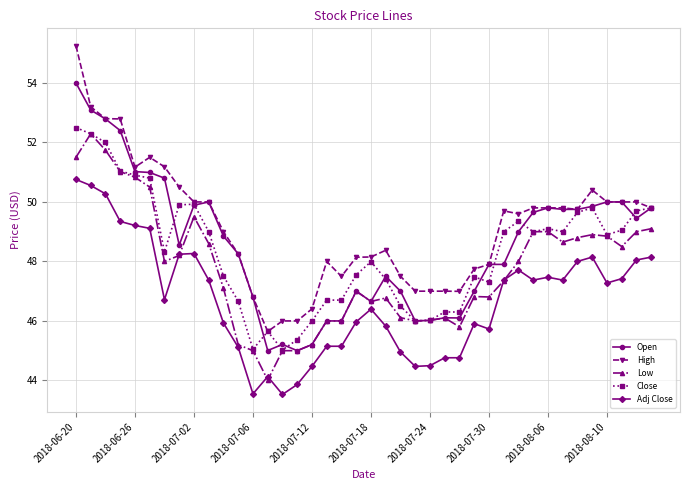

Which series has the largest total across all categories?

High